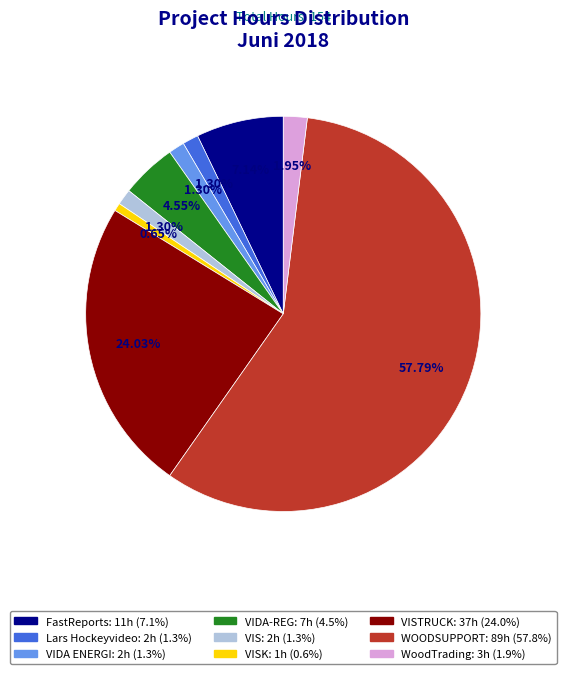

Is there a majority slice in this chart?

Yes